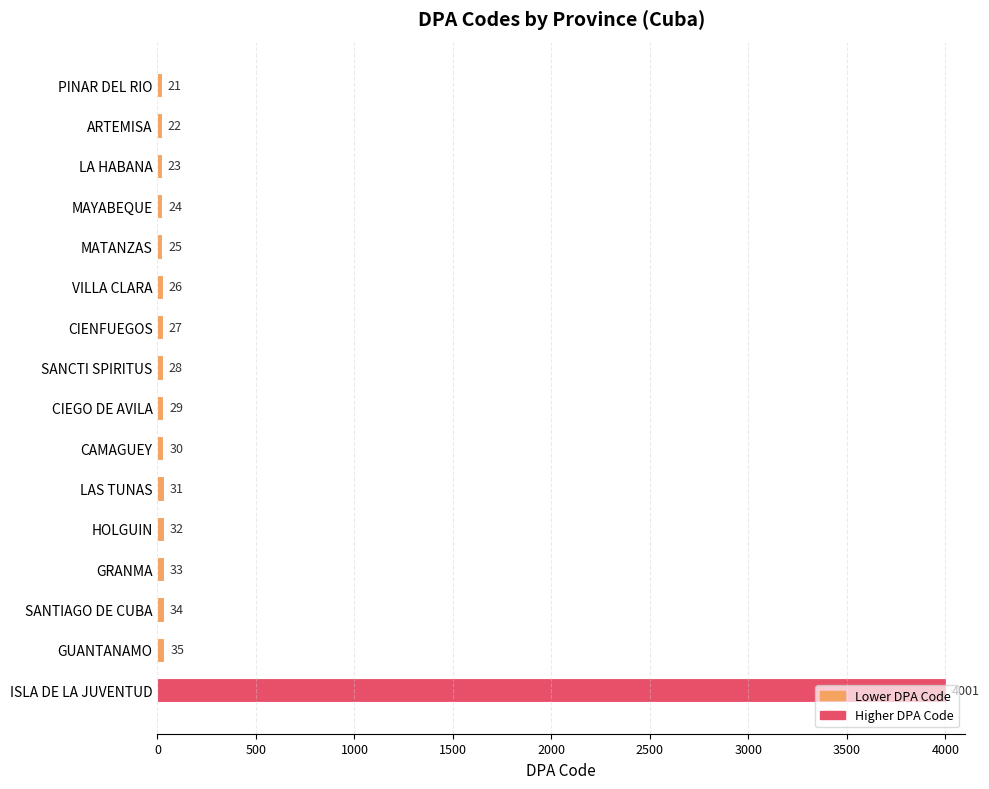

Is it true that the value at ISLA DE LA JUVENTUD is 4001?

True